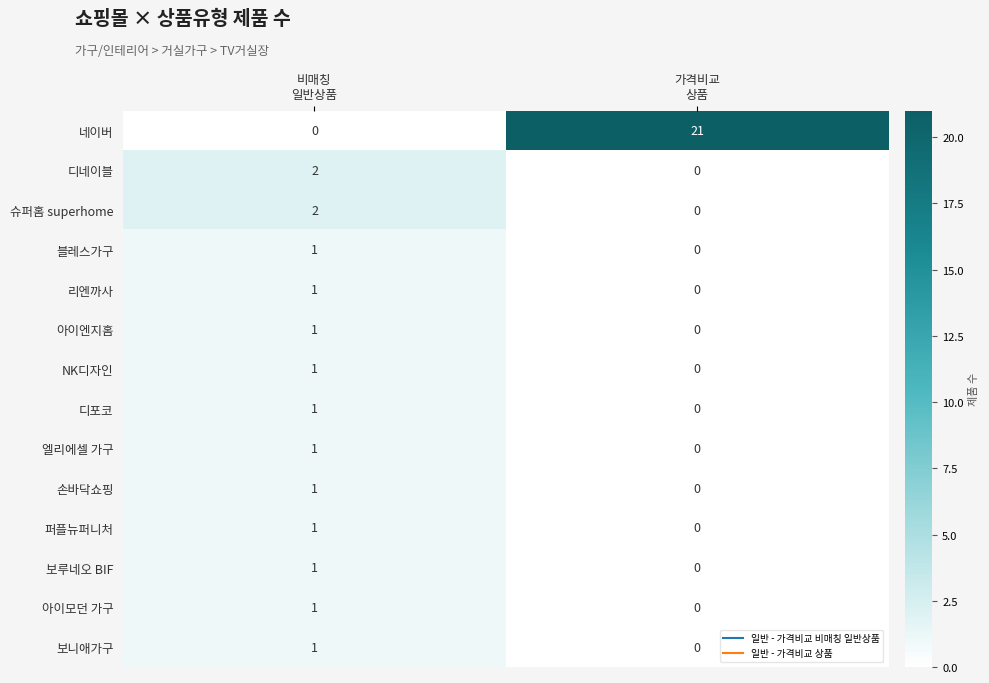

Reading right to left, transcribe all the data shown in this chart.

네이버: 21	0
디네이블: 0	2
슈퍼홈 superhome: 0	2
블레스가구: 0	1
리엔까사: 0	1
아이엔지홈: 0	1
NK디자인: 0	1
디포코: 0	1
엘리에셀 가구: 0	1
손바닥쇼핑: 0	1
퍼플뉴퍼니처: 0	1
보루네오 BIF: 0	1
아이모던 가구: 0	1
보니애가구: 0	1